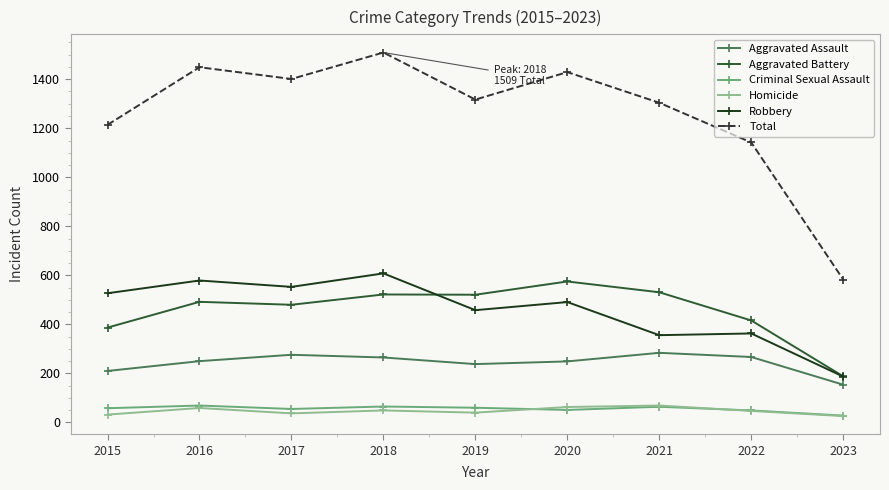

Is the value of Criminal Sexual Assault at 2017 greater than the value of Total at 2018?

No